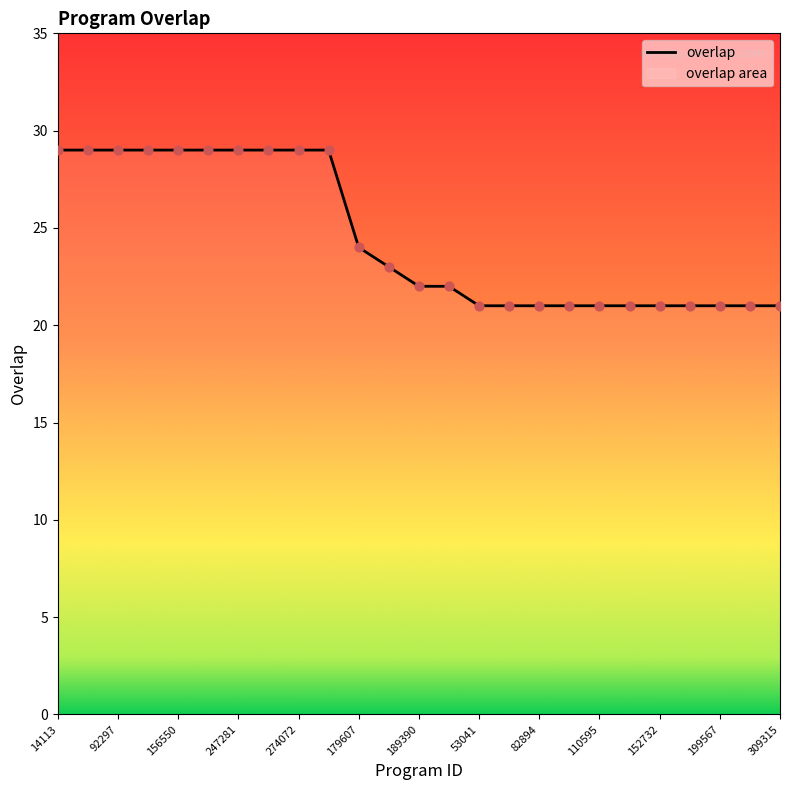

What is the change in value from 177755 to 53041?

-2